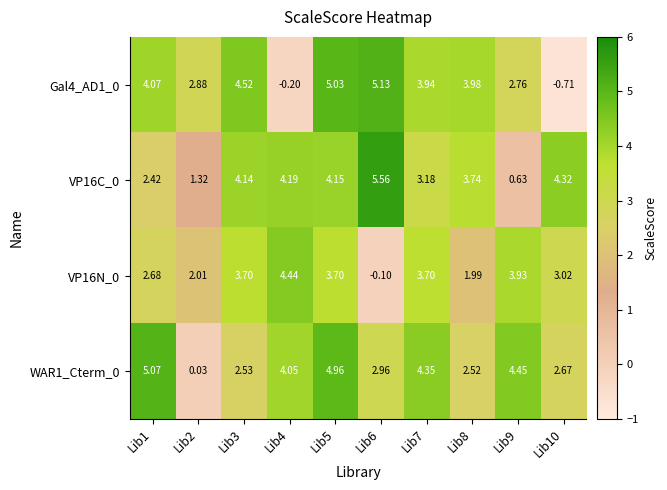

At how many categories does at least one series exceed 5?

3